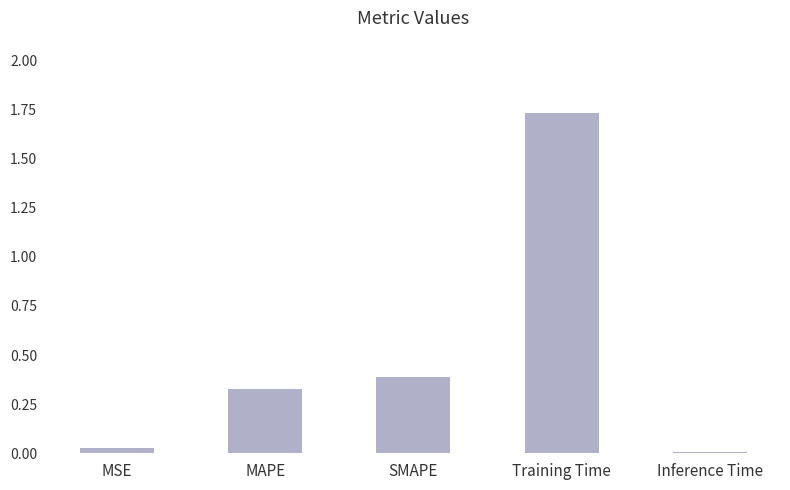

The value at Training Time is 1.2. True or false?

False